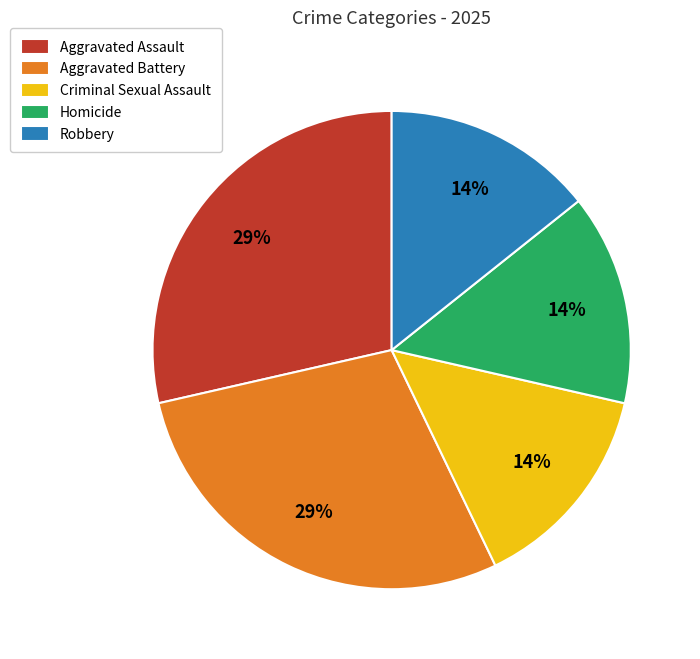

How many slices are in this pie chart?

5